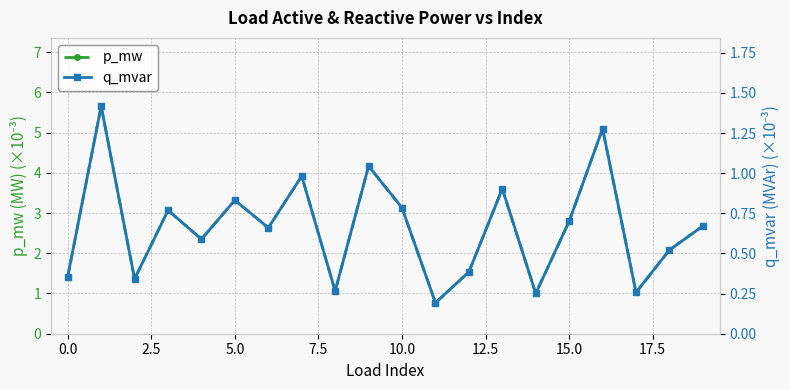

True or false: p_mw and q_mvar intersect in this chart.

False